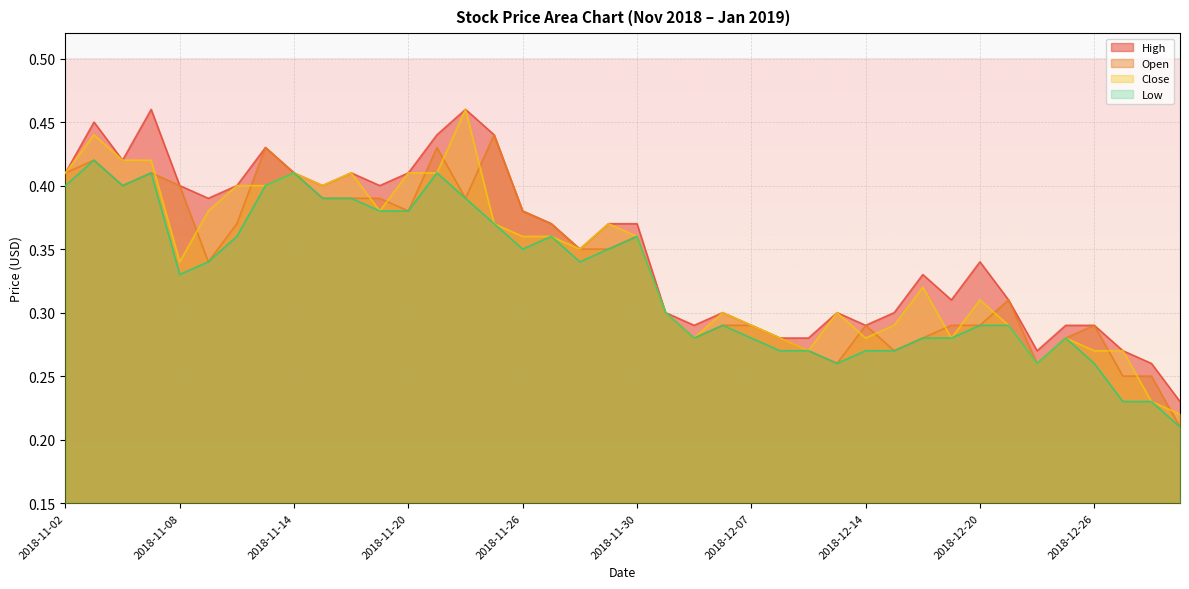

Does the chart display data point markers on the line(s)?

No